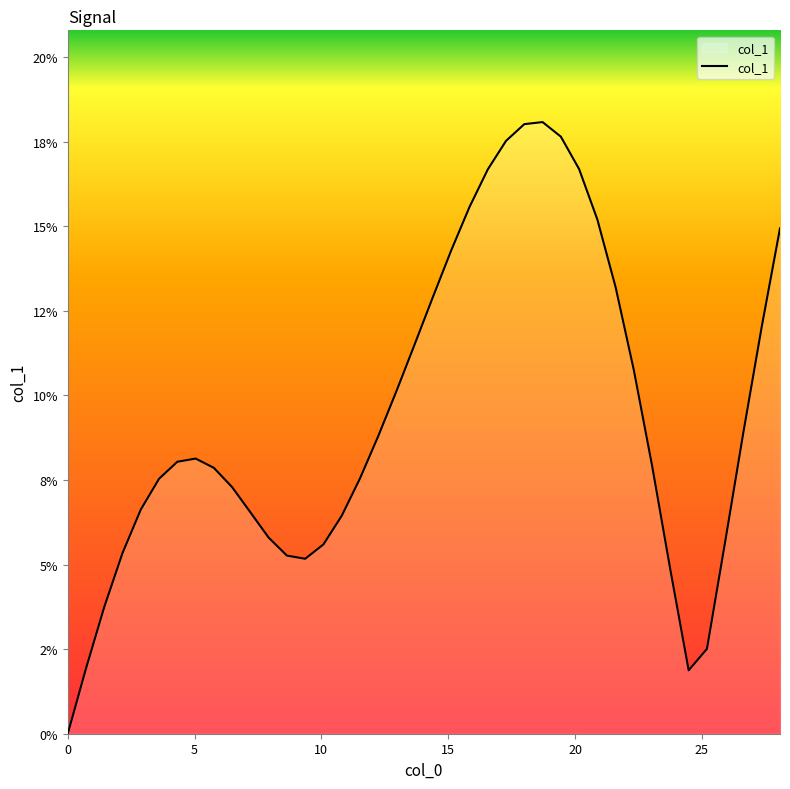

Does the chart have visible grid lines?

No